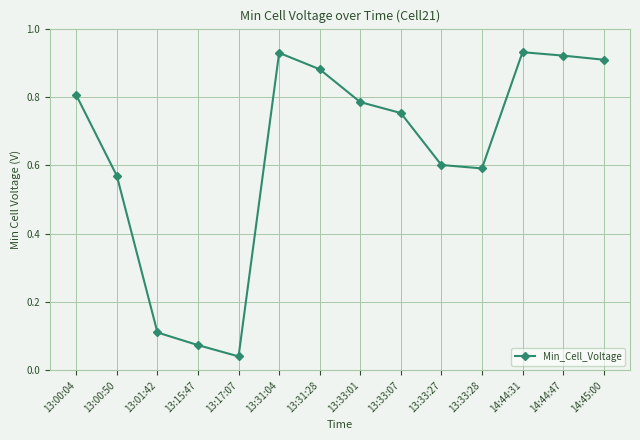

What is the change in value from 13:01:42 to 13:31:04?

+0.8